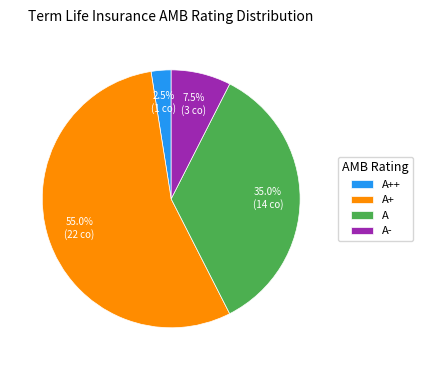

Rank the categories by value from highest to lowest.

A+, A, A-, A++